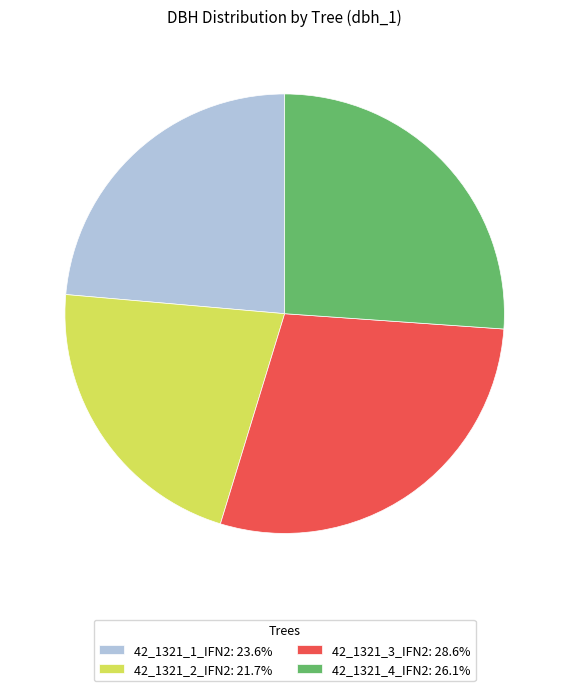

Is the sum of 42_1321_2_IFN2: 21.7% and 42_1321_3_IFN2: 28.6% greater than half?

Yes